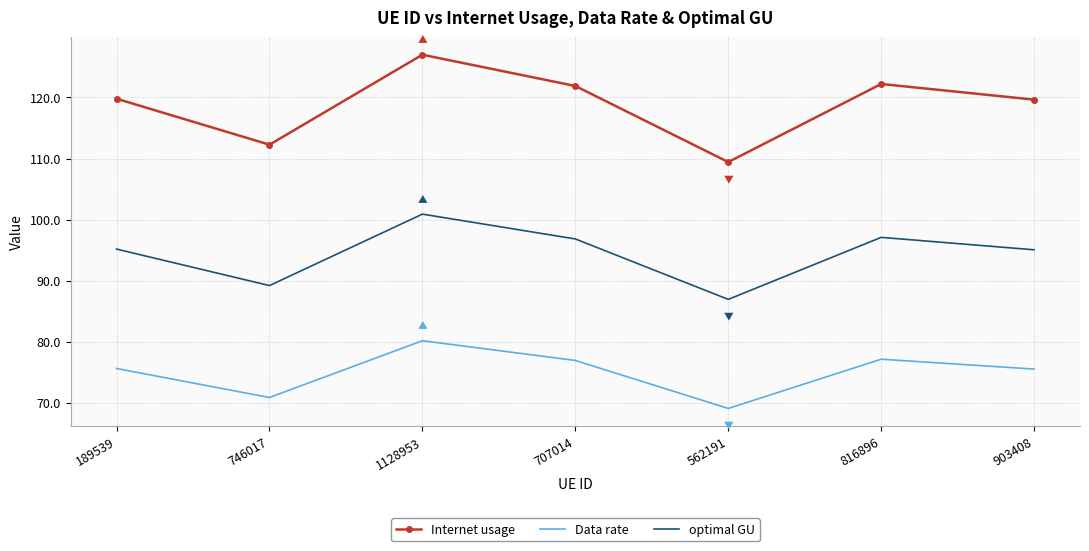

How many values in the Internet usage series exceed 119?

5